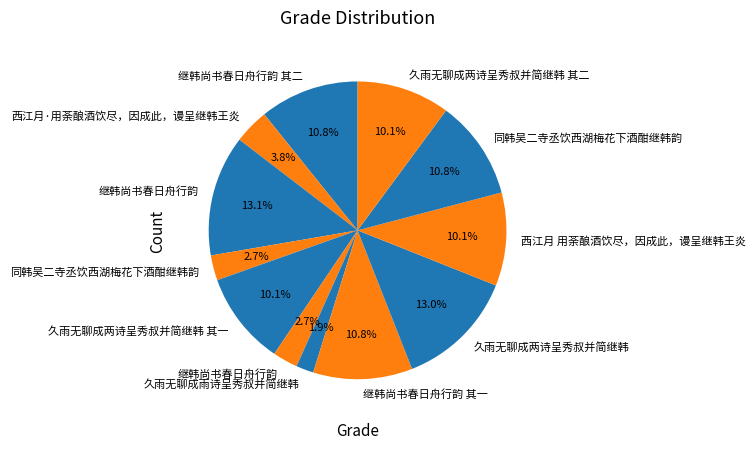

Count the number of slices in the pie.

12